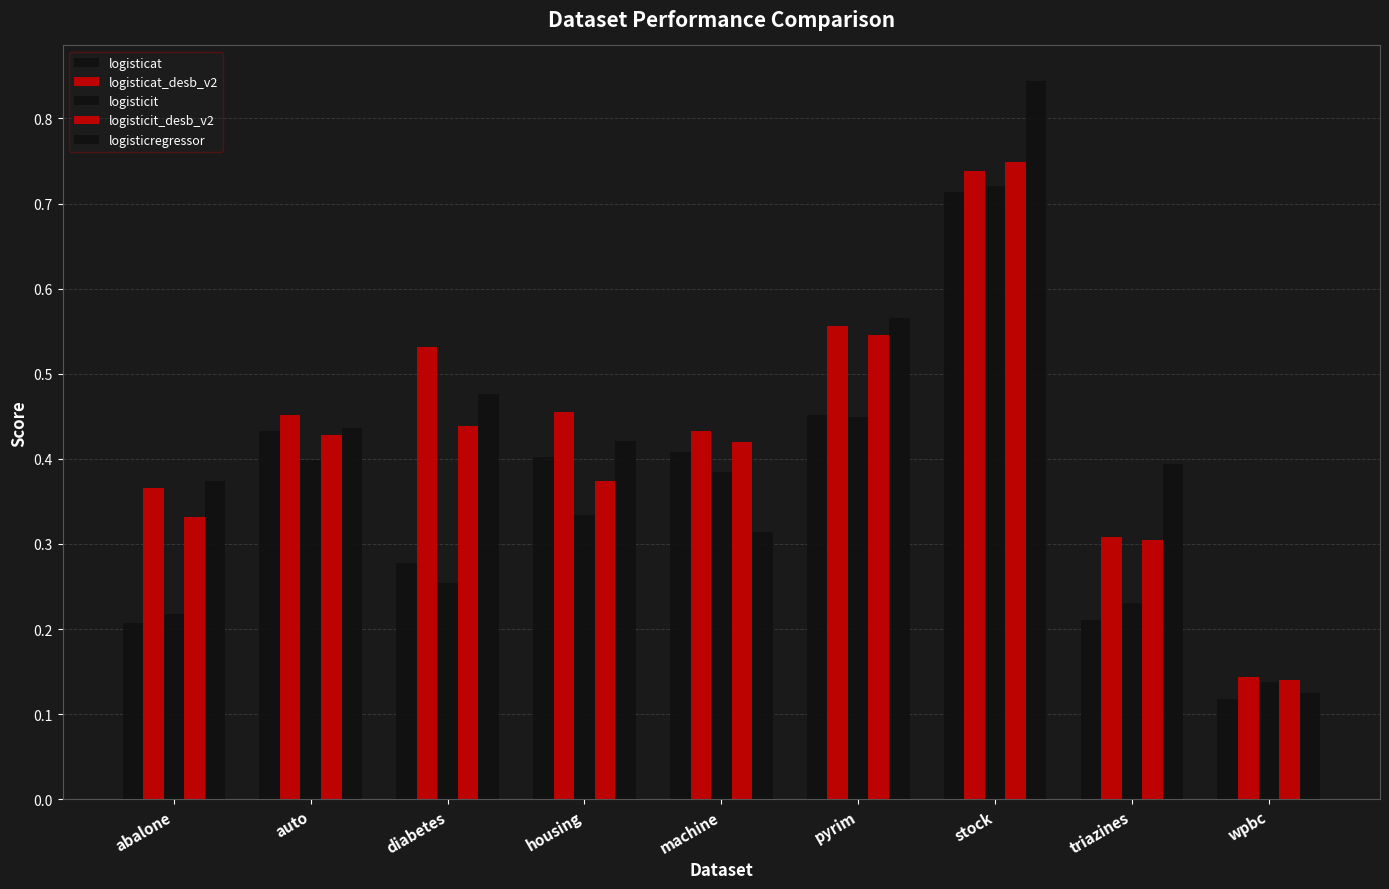

Which has a higher value, machine or wpbc?

machine